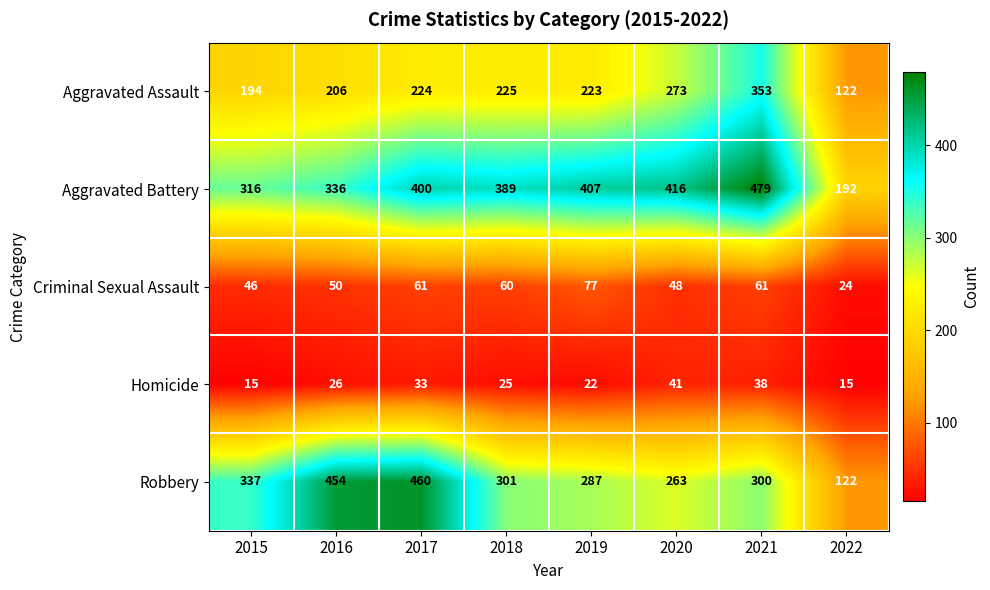

Count the number of data series in this chart.

5